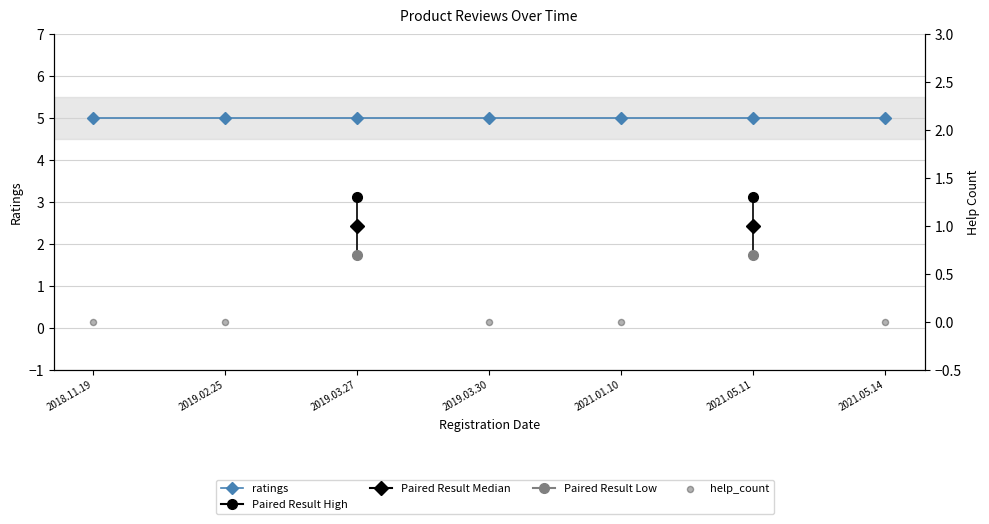

Which series contains the highest Y value?

ratings